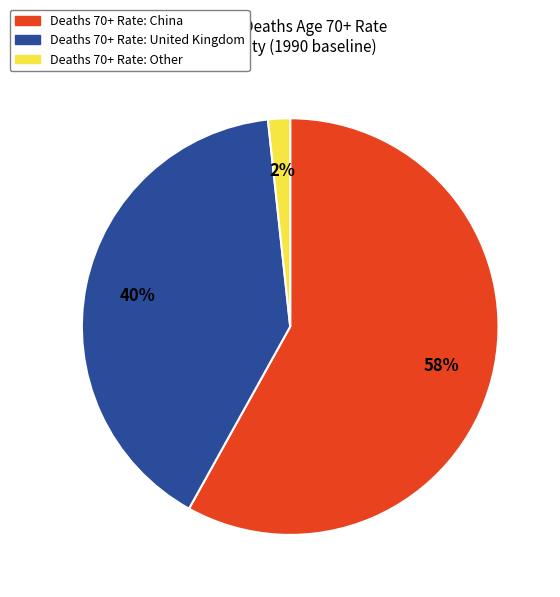

Is there any slice that represents more than half of the pie?

Yes